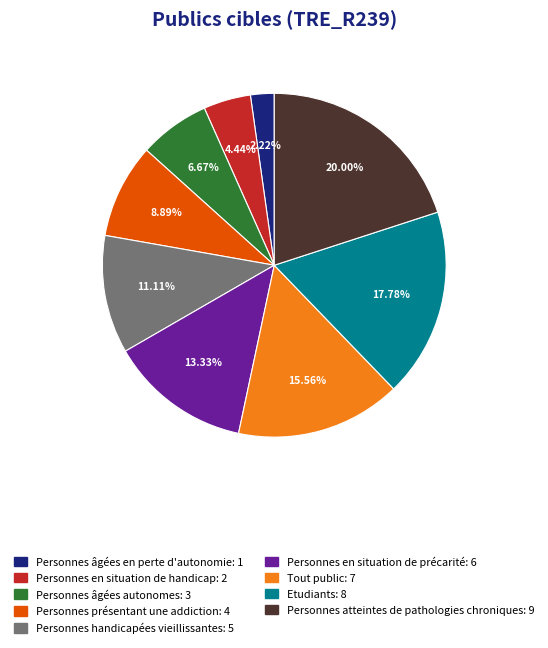

To the nearest percent, what portion does Etudiants represent?

18%